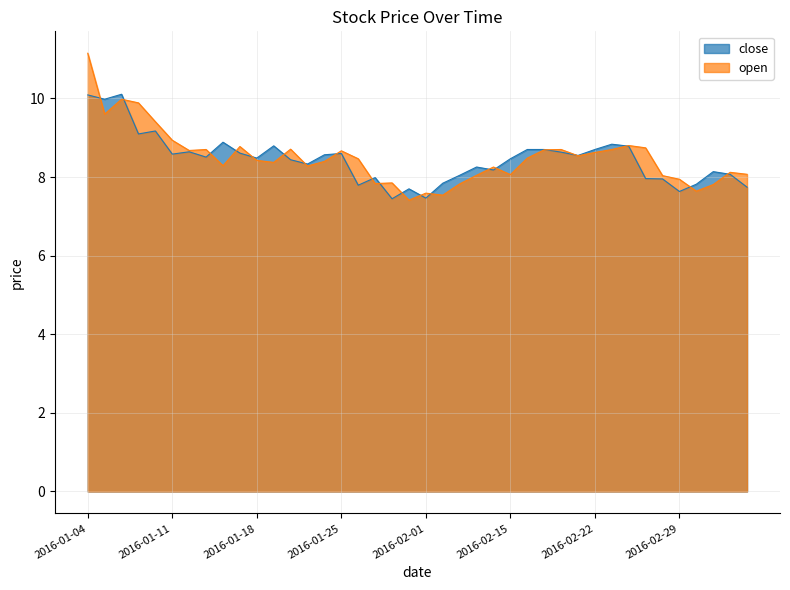

What position from the right is 2016-01-25?

25